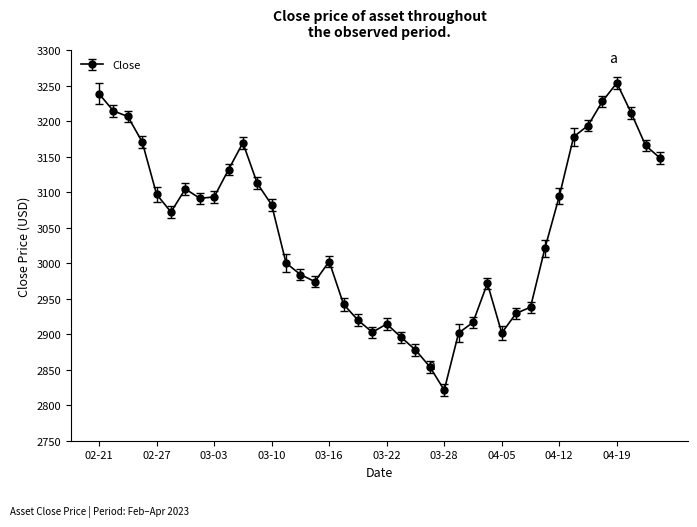

What is the smallest value displayed?

2821.3